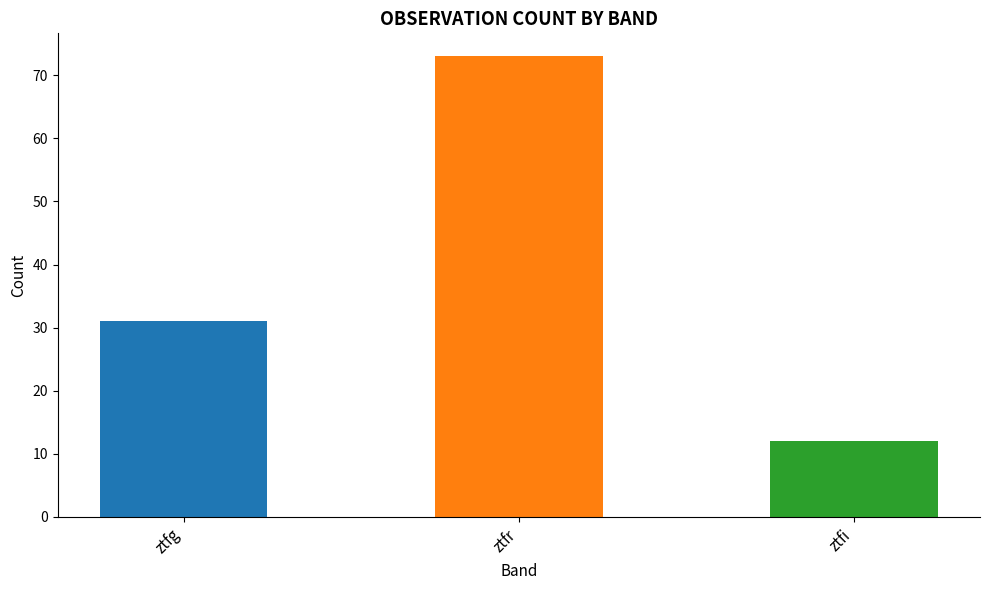

Rank the categories by value from highest to lowest.

ztfr, ztfg, ztfi